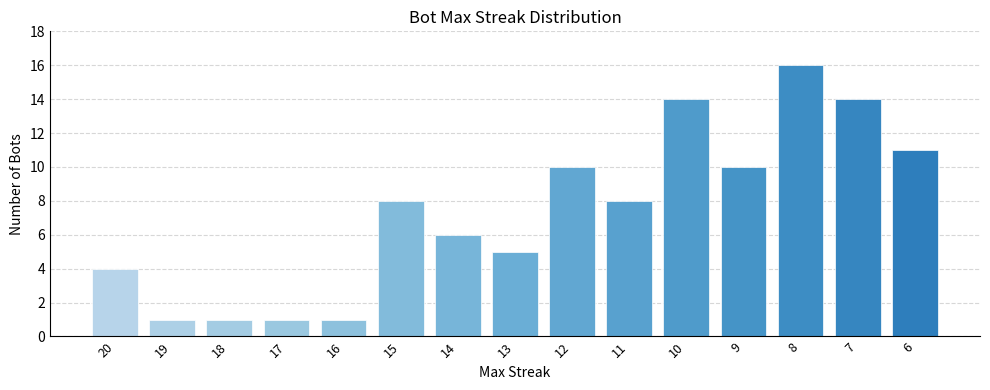

What is the value of the 8th bar from the left?

5